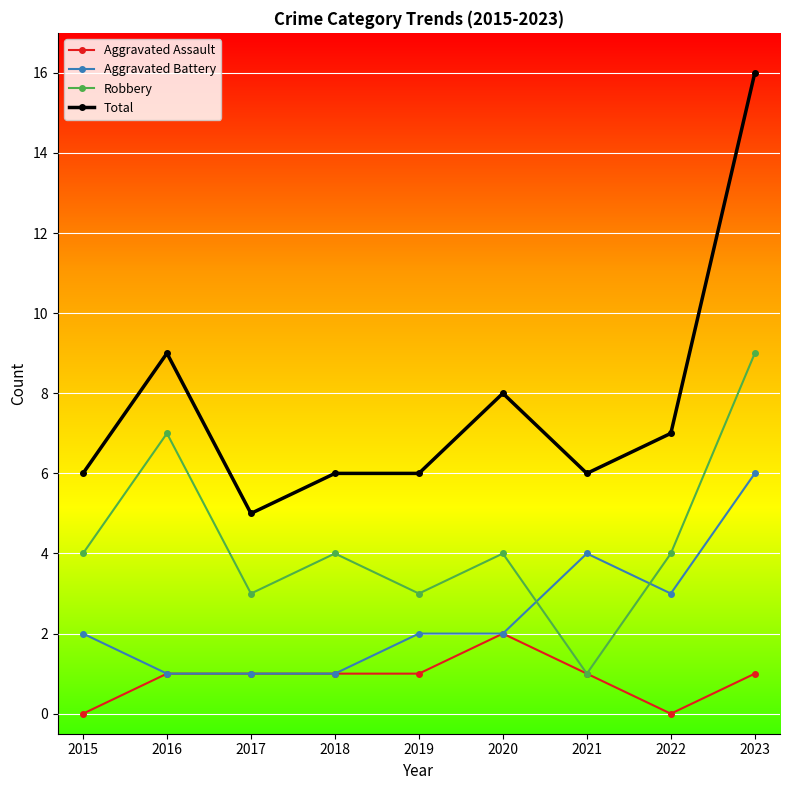

Reading left to right, what are all the values shown in this chart?

Aggravated Assault: 2015=0	2016=1	2017=1	2018=1	2019=1	2020=2	2021=1	2022=0	2023=1
Aggravated Battery: 2015=2	2016=1	2017=1	2018=1	2019=2	2020=2	2021=4	2022=3	2023=6
Robbery: 2015=4	2016=7	2017=3	2018=4	2019=3	2020=4	2021=1	2022=4	2023=9
Total: 2015=6	2016=9	2017=5	2018=6	2019=6	2020=8	2021=6	2022=7	2023=16